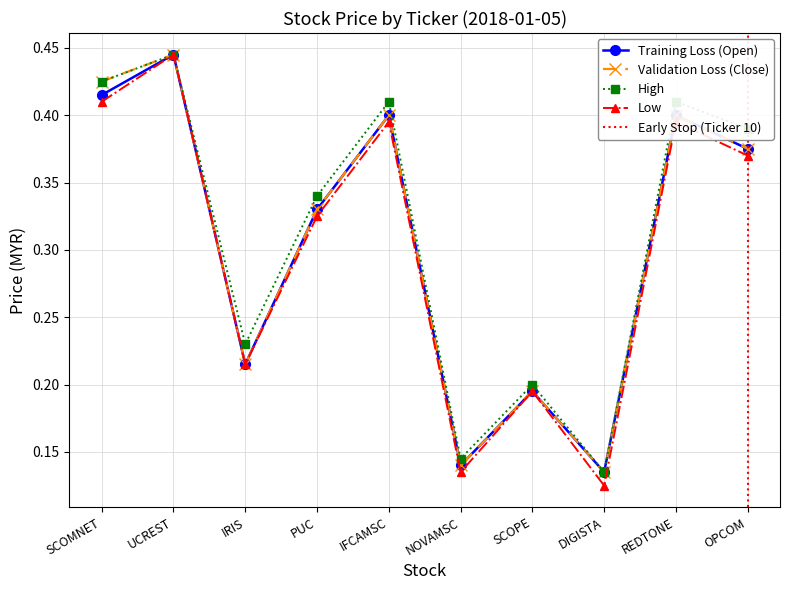

True or false: Low and Open intersect in this chart.

False